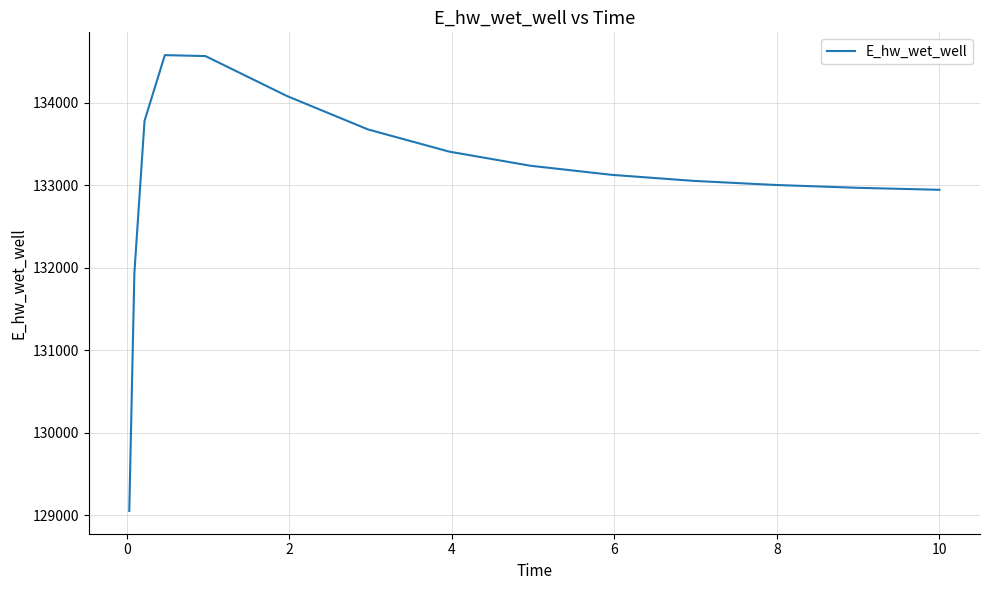

What is the maximum value shown in the chart?

134577.9